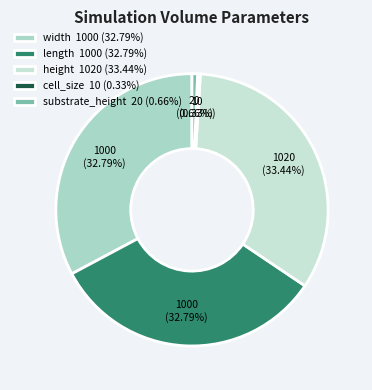

To the nearest percent, what percentage of the pie is width?

33%